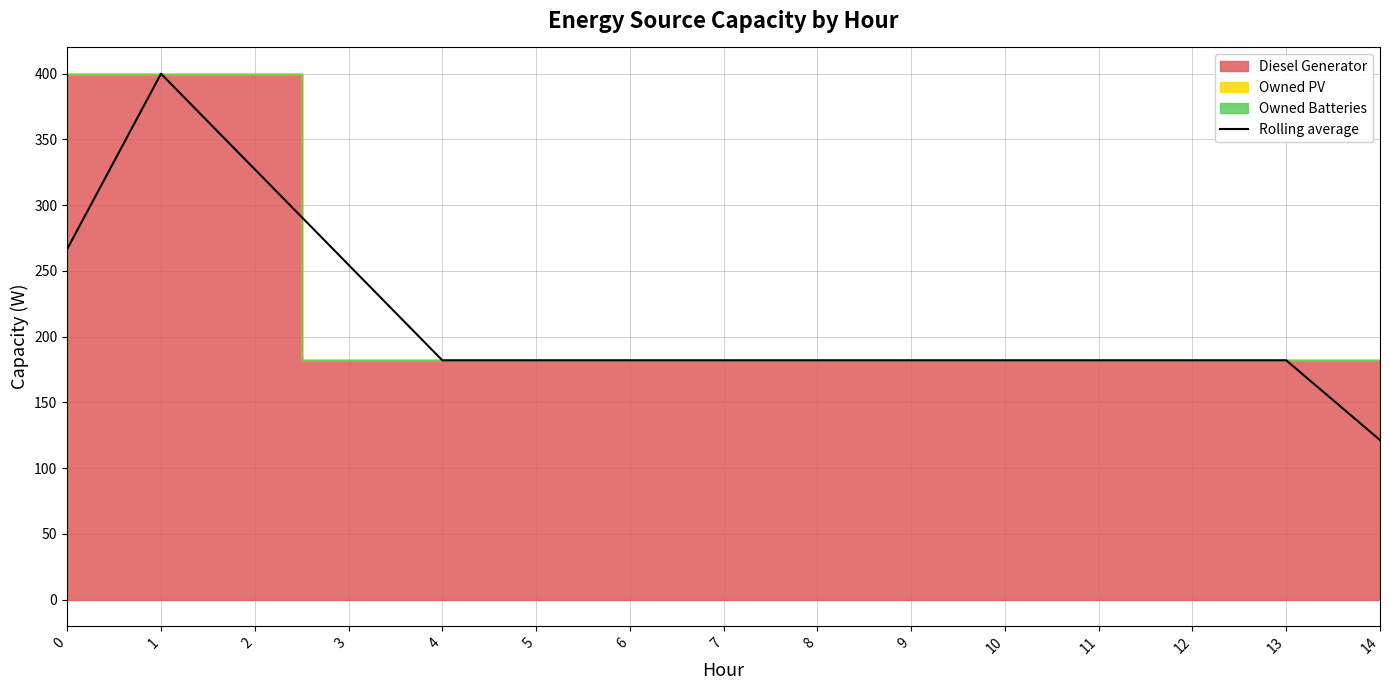

Reading left to right, transcribe all the data shown in this chart.

0=266.7	1=400.0	2=327.3	3=254.7	4=182.0	5=182.0	6=182.0	7=182.0	8=182.0	9=182.0	10=182.0	11=182.0	12=182.0	13=182.0	14=121.3